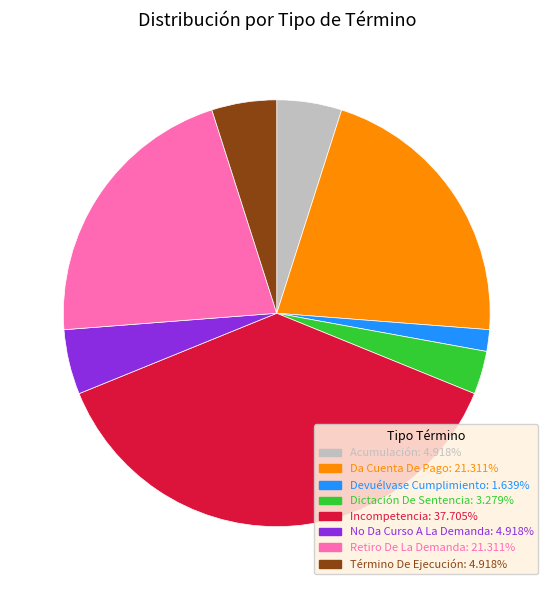

Does any single category account for the majority?

No